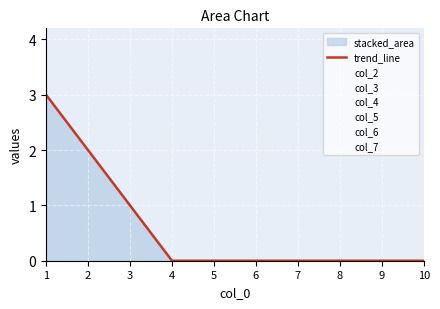

The chart shows a value of 0 at 9. True or false?

True